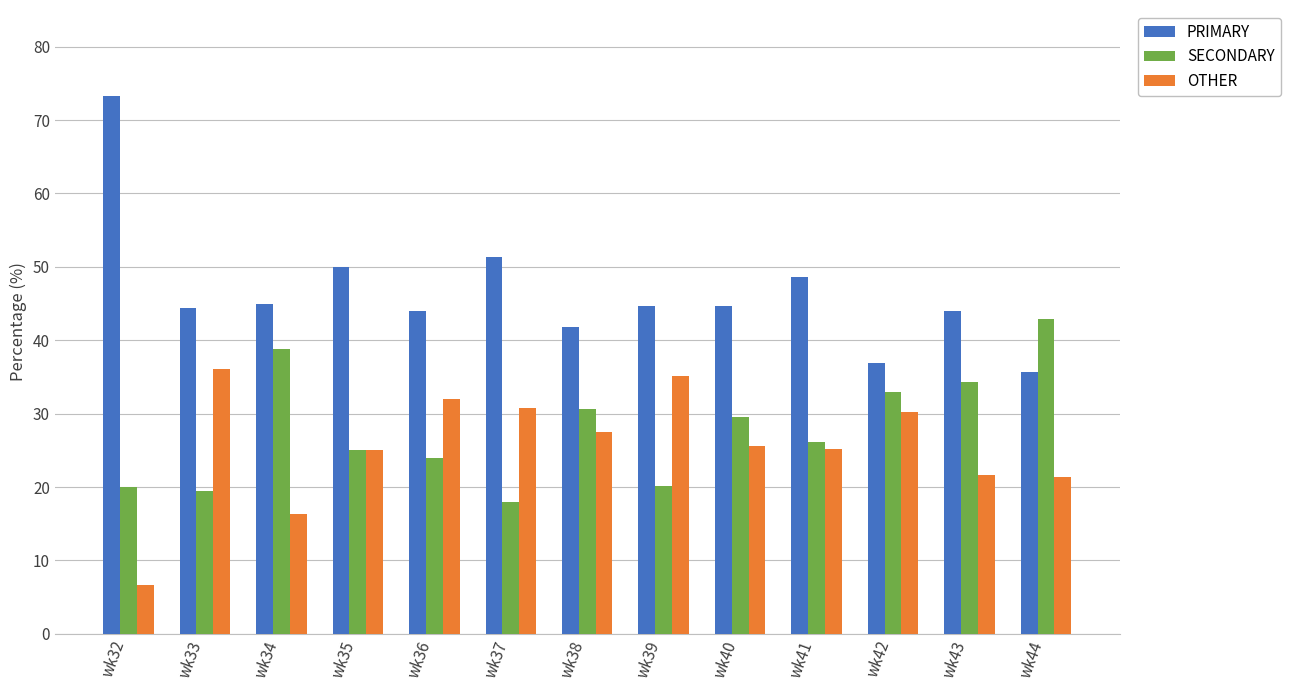

What is the value of the SECONDARY bar at the 13th from the left?

42.9